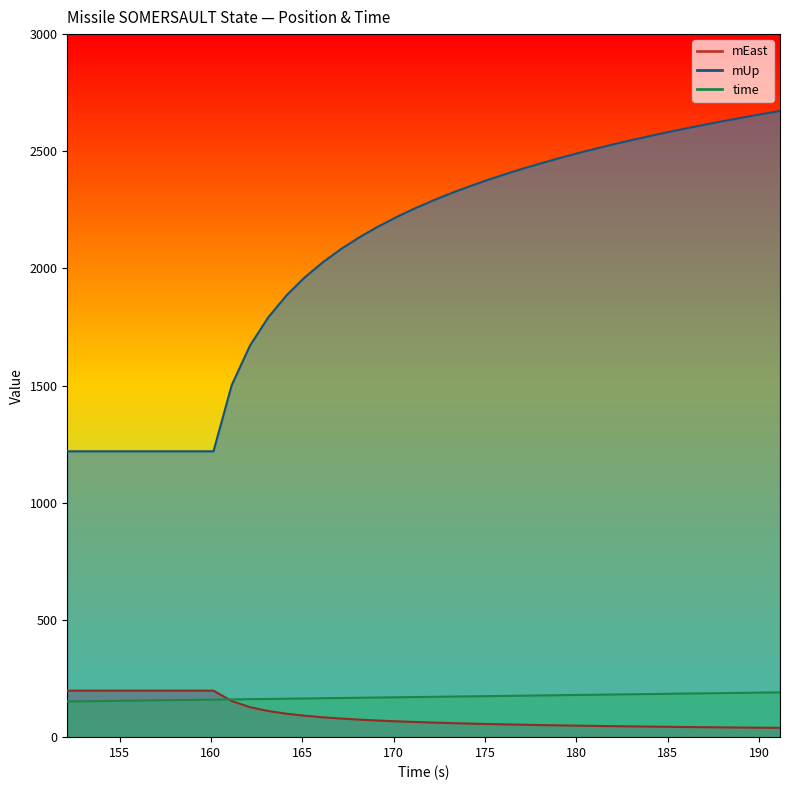

How many distinct data groups are displayed?

3